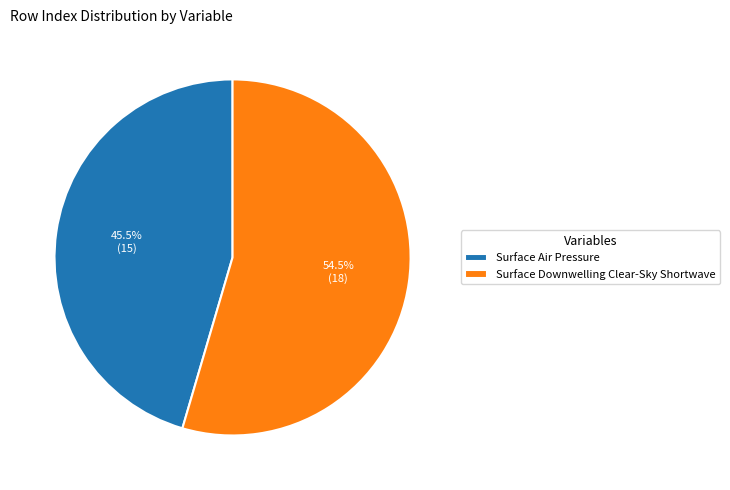

Count the number of slices in the pie.

2